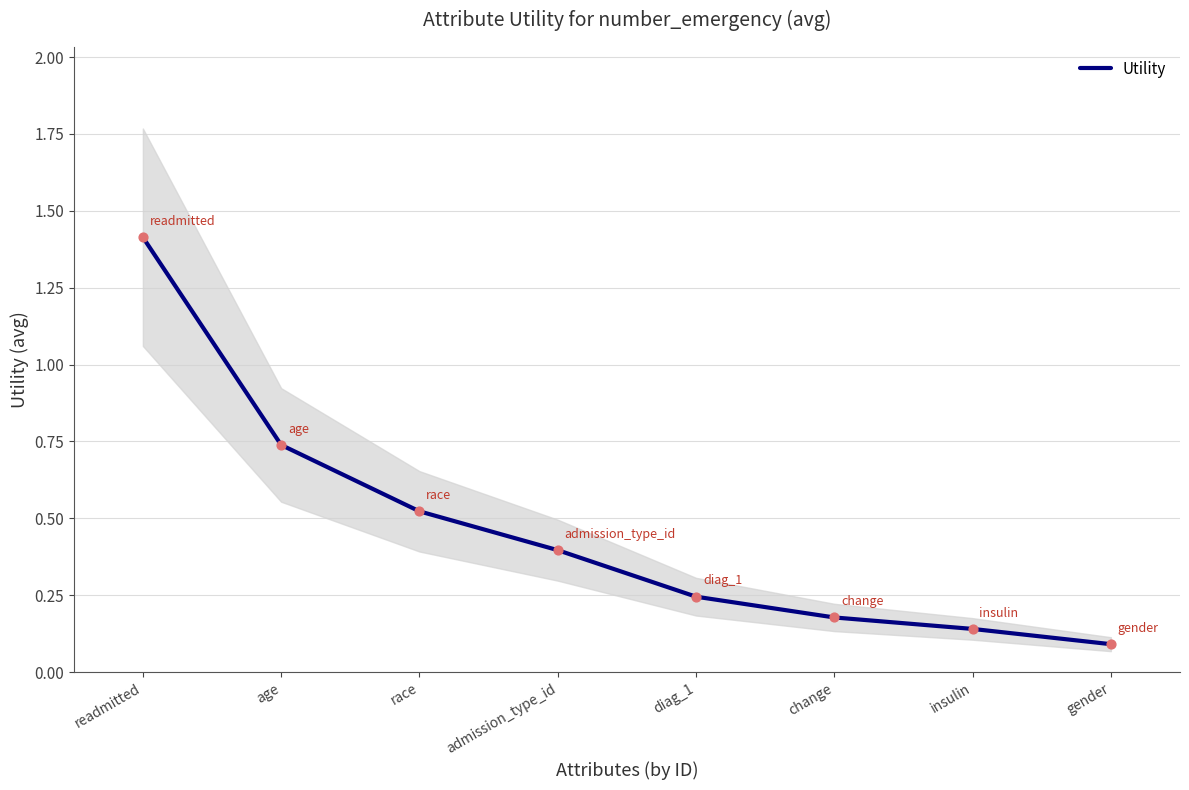

Which has a higher value, admission_type_id or race?

race